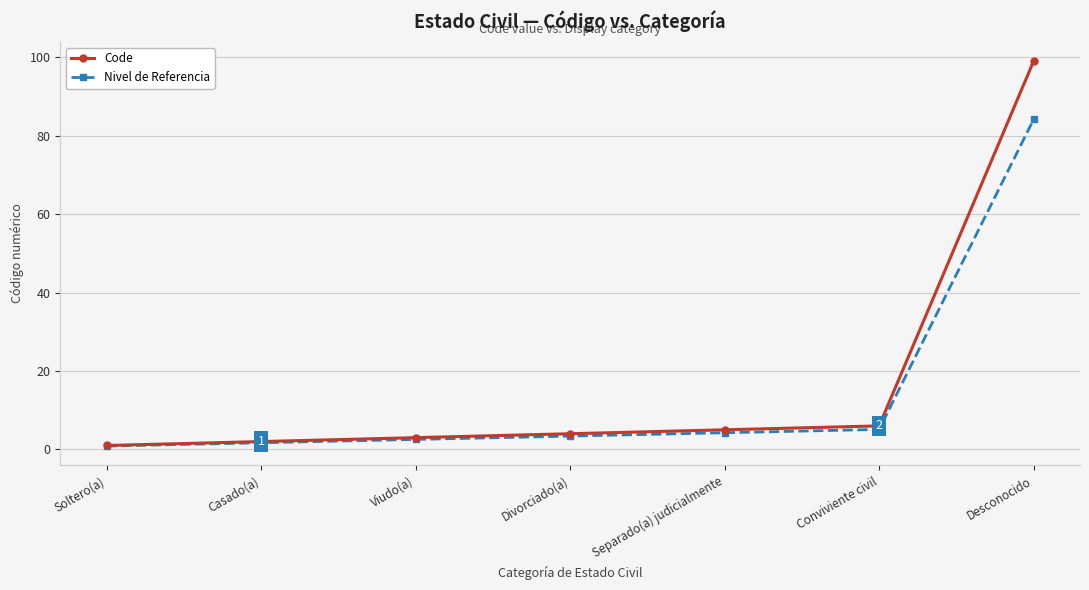

Which category has the highest value across all series?

Desconocido